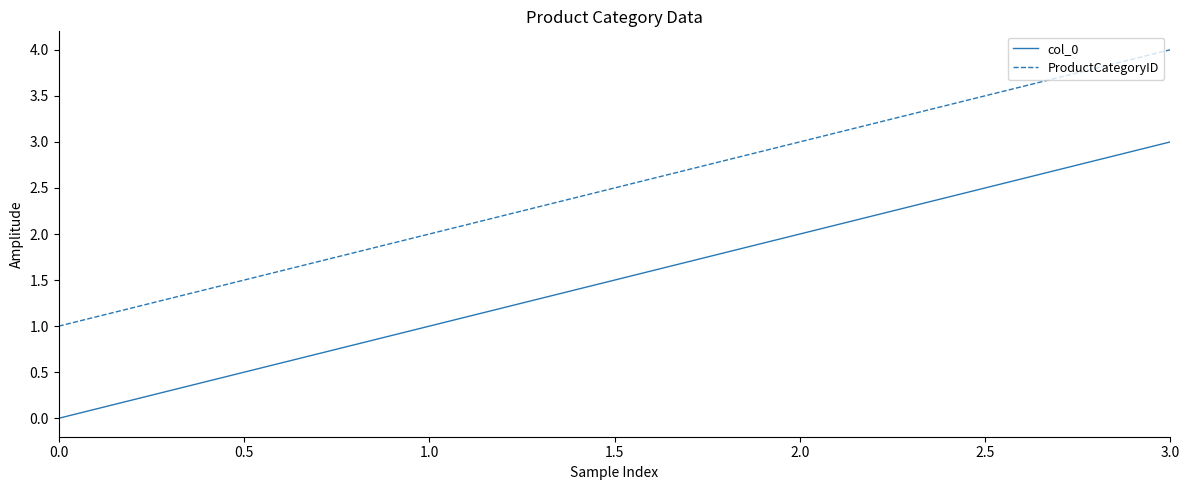

Is it true that ProductCategoryID equals 3 at 2.0?

True